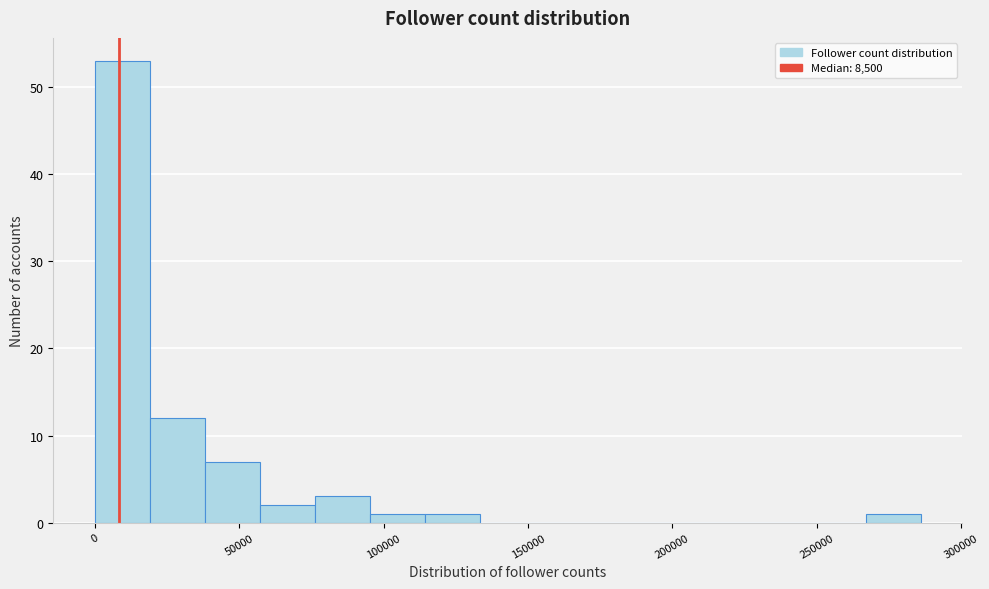

Around what value on the x-axis is the tallest bar? Give the approximate position of its centre, as read against the axis.

10000